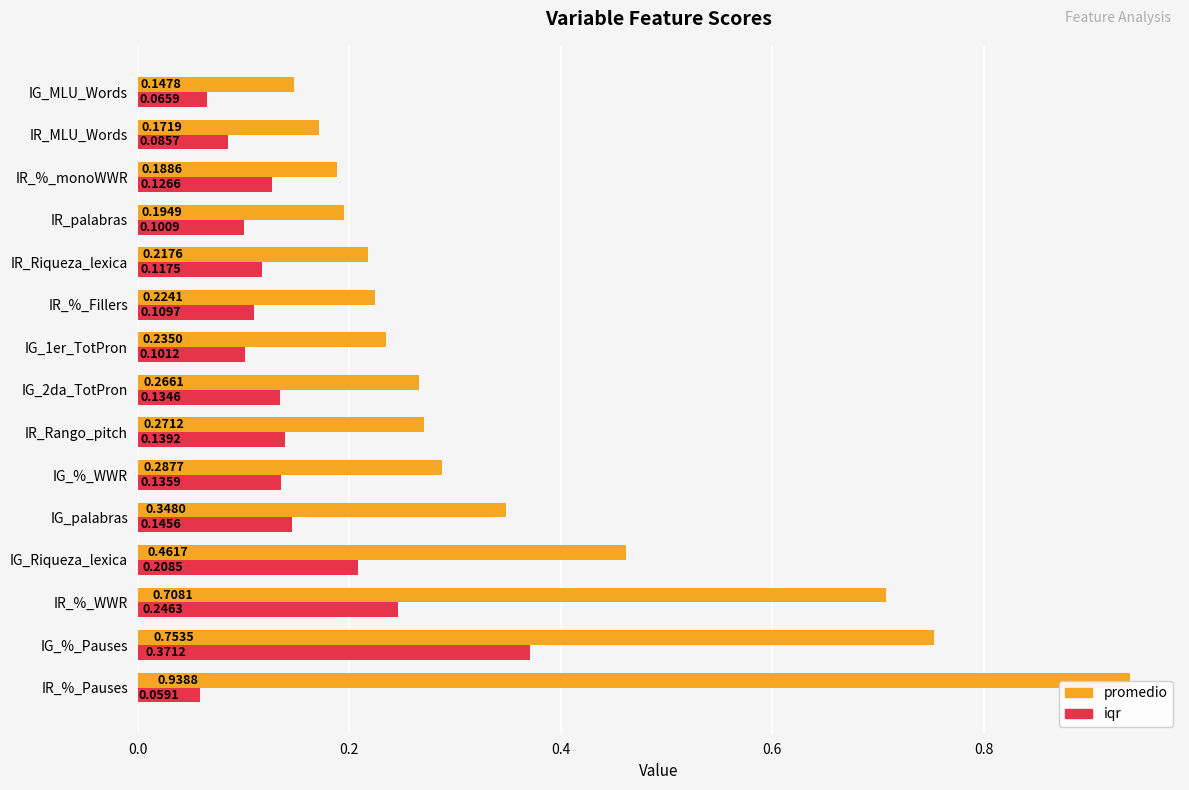

Is the value of iqr at IR_%_monoWWR greater than the value of promedio at IR_%_Pauses?

No